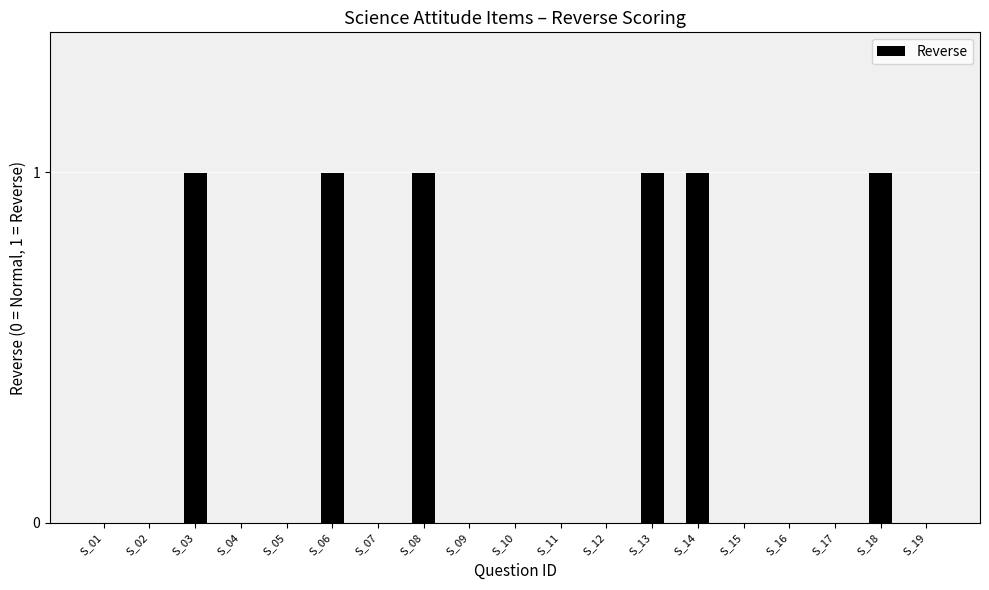

Which has a higher value, S_04 or S_13?

S_13